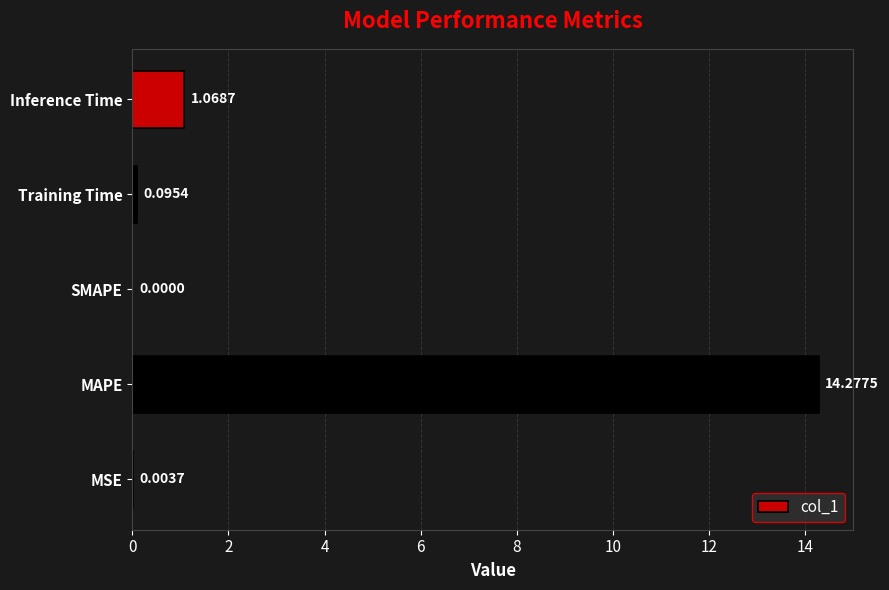

What is the change in value from MAPE to Training Time?

-14.2